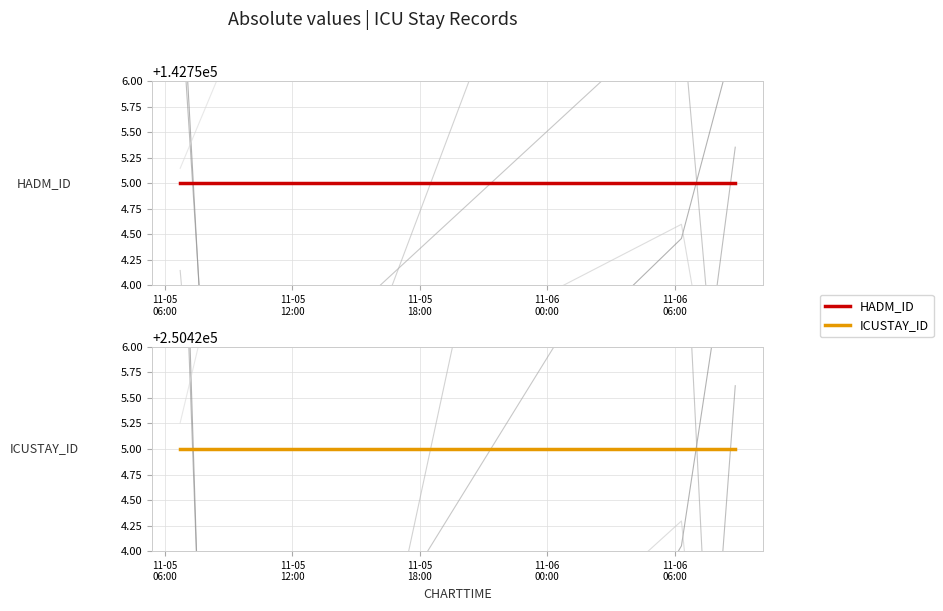

At 11-05
06:00, list the series in order from smallest to largest.

HADM_ID, ICUSTAY_ID